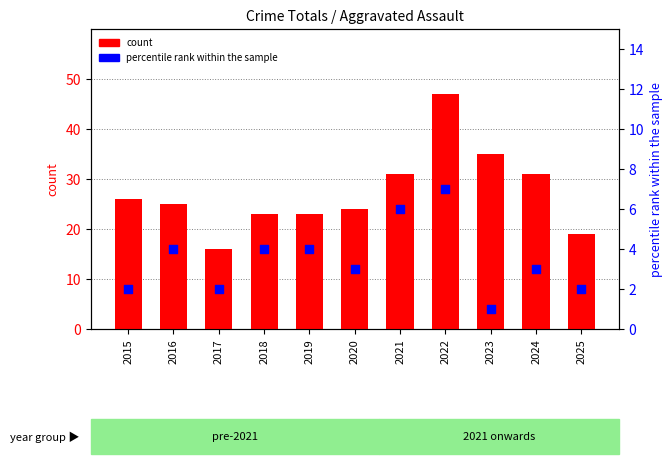

Which series contains the lowest Y value?

percentile rank within the sample